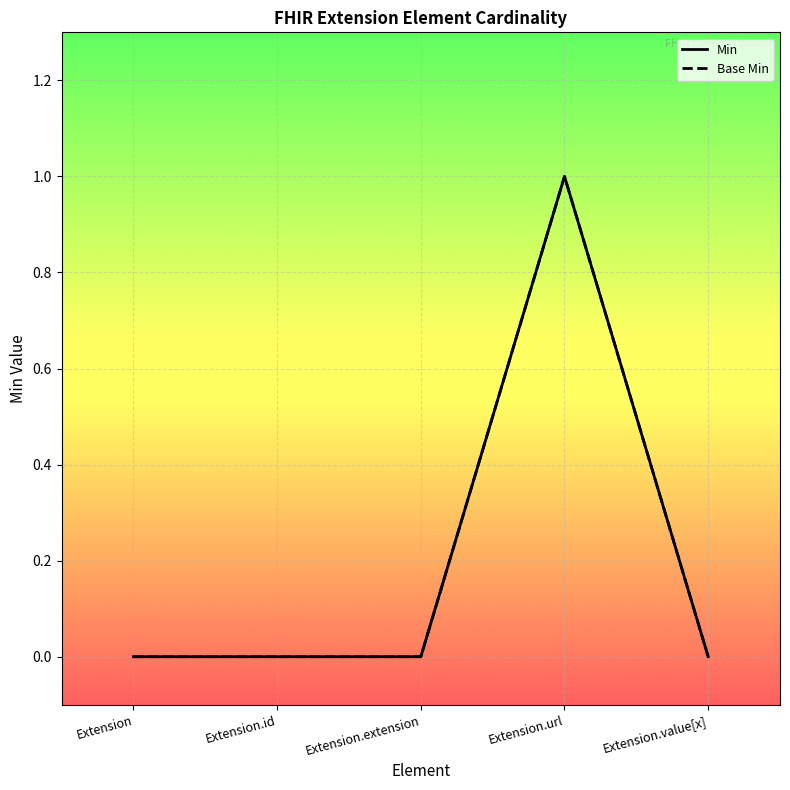

At which label is Base Min closest to 0?

Extension